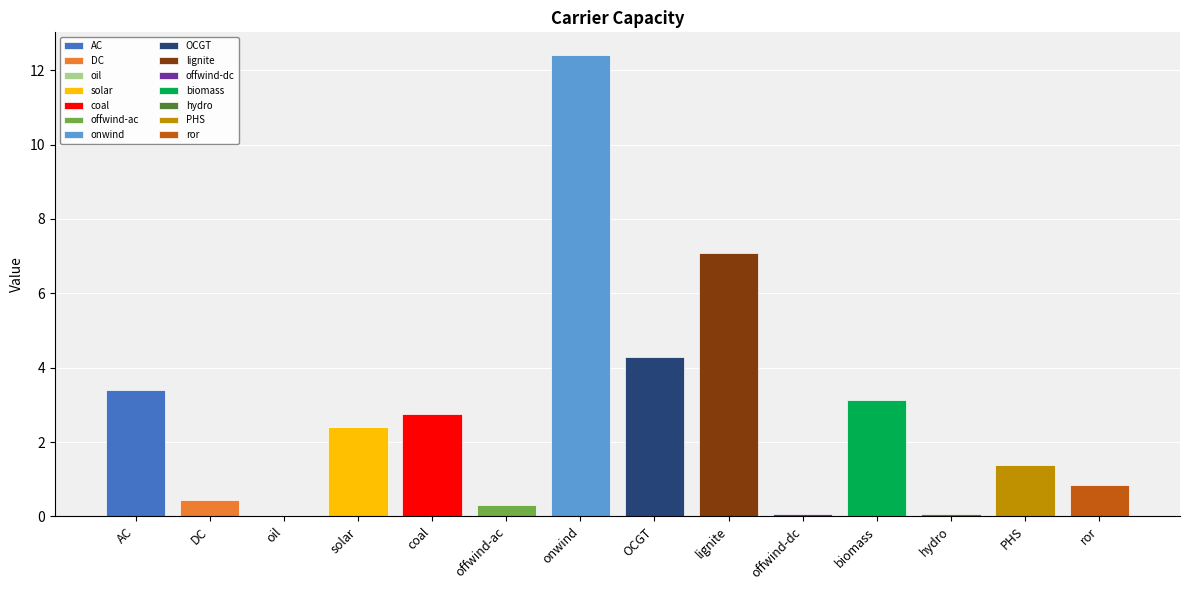

What is the label of the 2nd bar from the right?

PHS